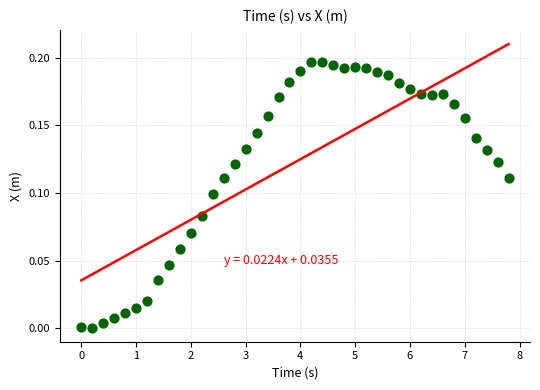

What is the range of X values (max minus min)?

7.8